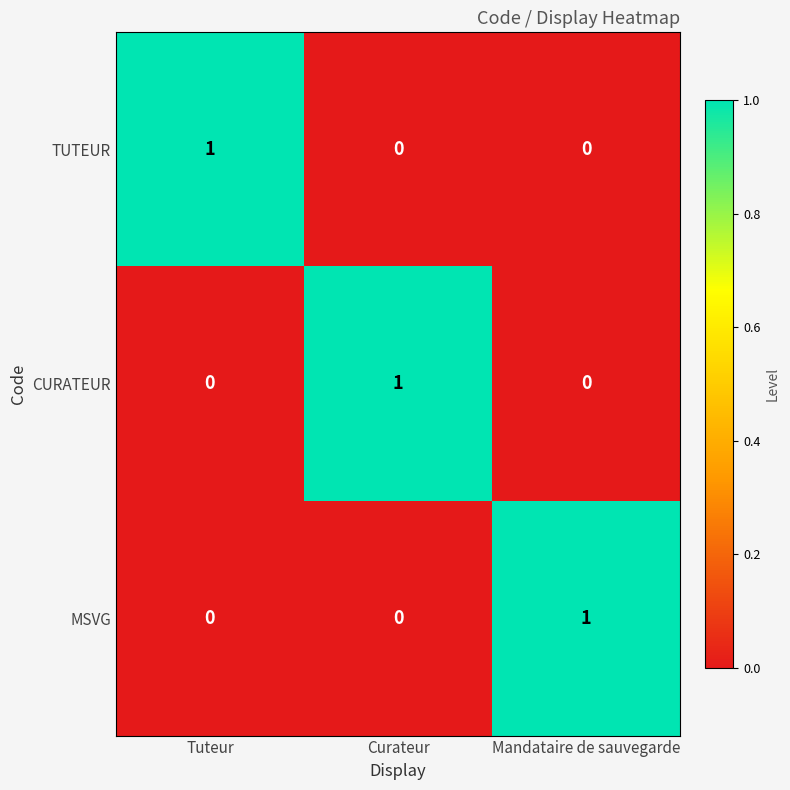

Reading left to right, extract all data points from this chart.

TUTEUR: 1	0	0
CURATEUR: 0	1	0
MSVG: 0	0	1